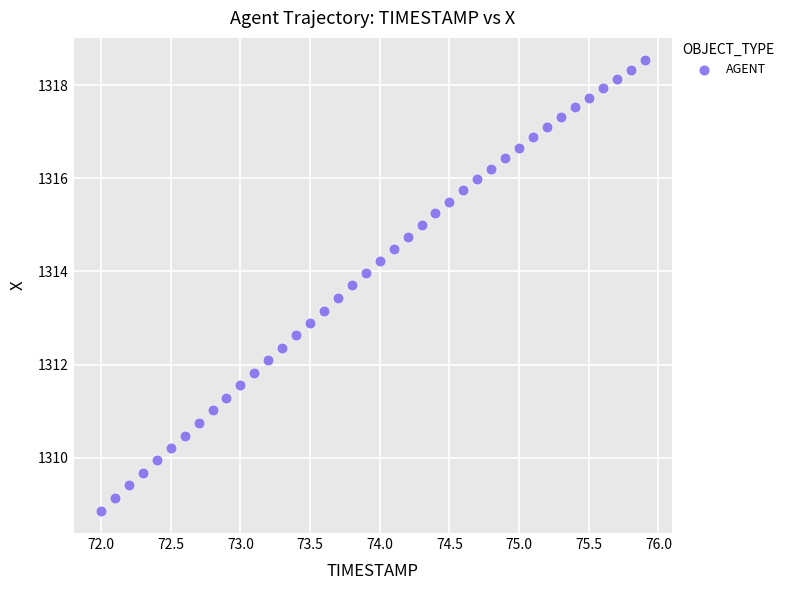

What is the range of X values (max minus min)?

3.9